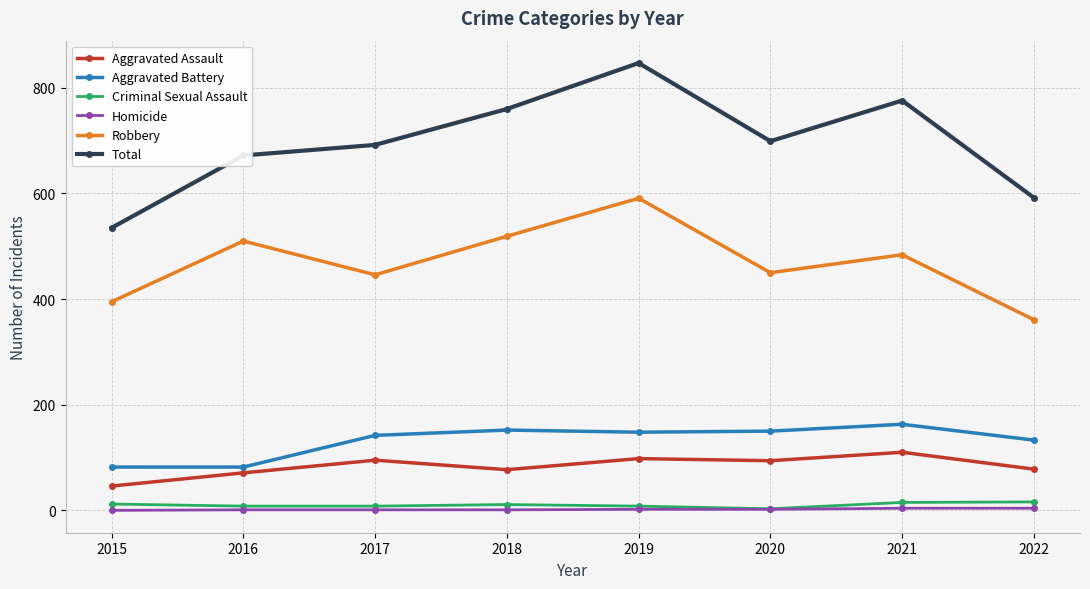

How many data points does each series have?

8